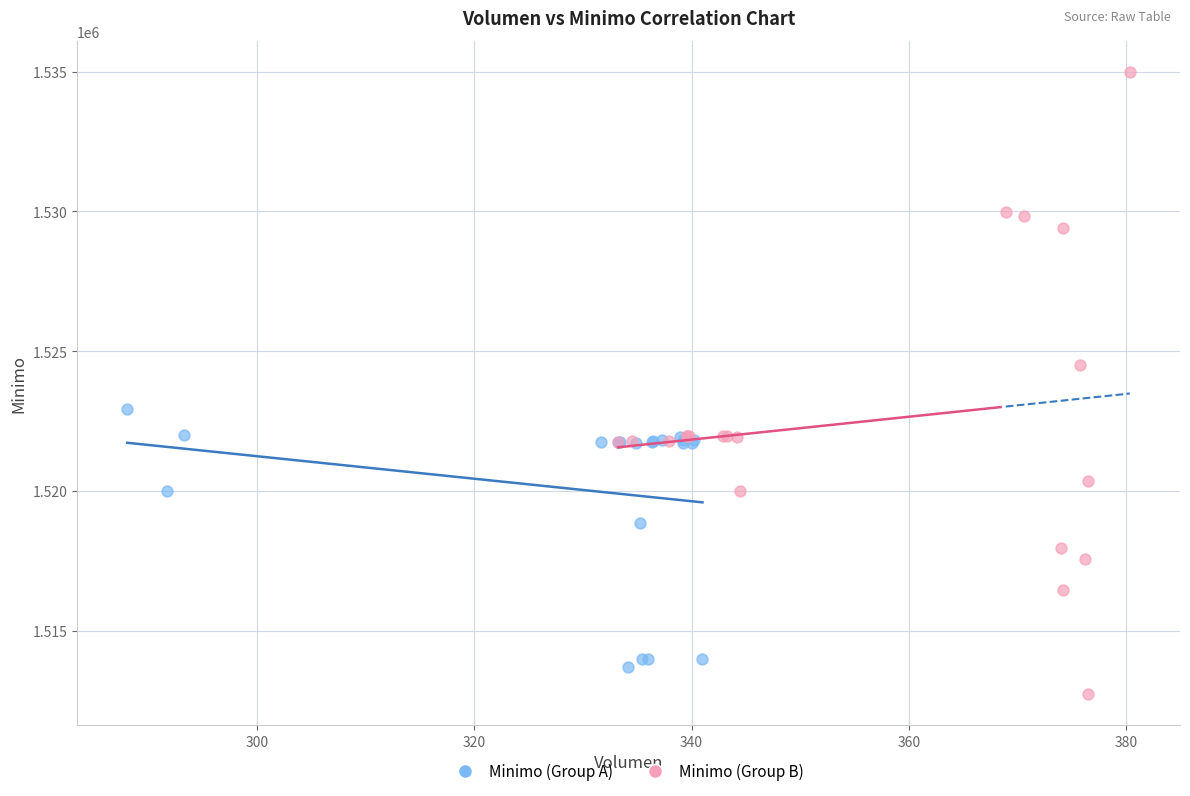

Which series reaches the maximum Y coordinate?

Minimo (Group B)